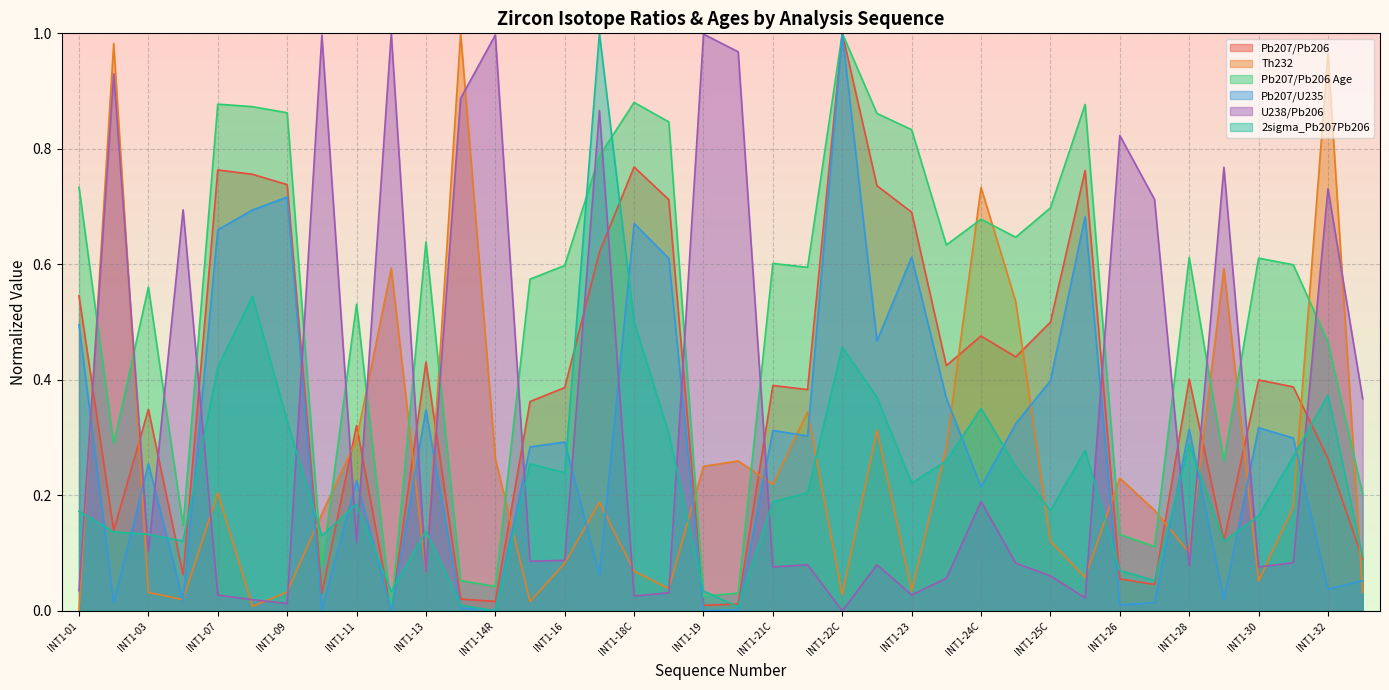

At which category is the sum across all series the highest?

INT1-17